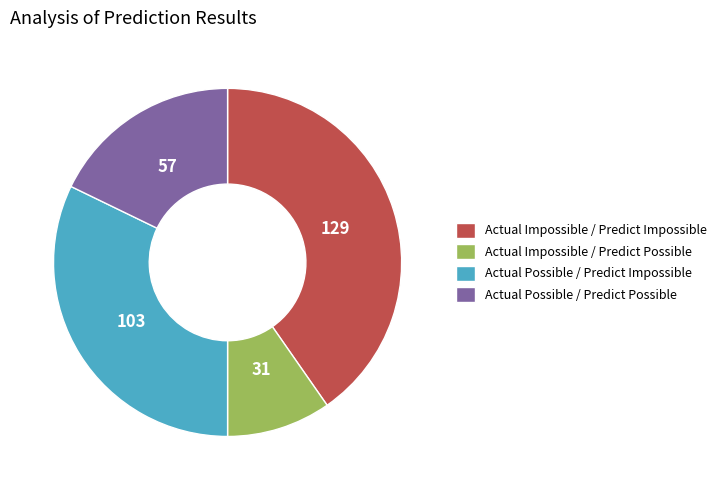

Rank the categories by value from lowest to highest.

Actual Impossible / Predict Possible, Actual Possible / Predict Possible, Actual Possible / Predict Impossible, Actual Impossible / Predict Impossible